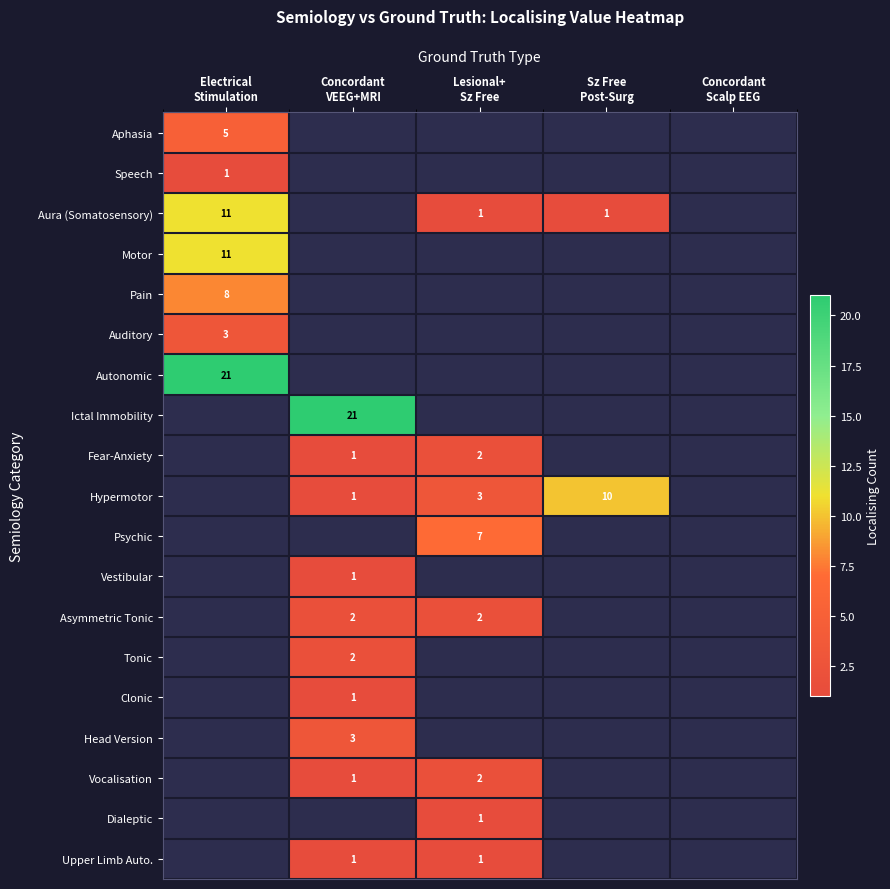

Count the number of categories in the chart.

5